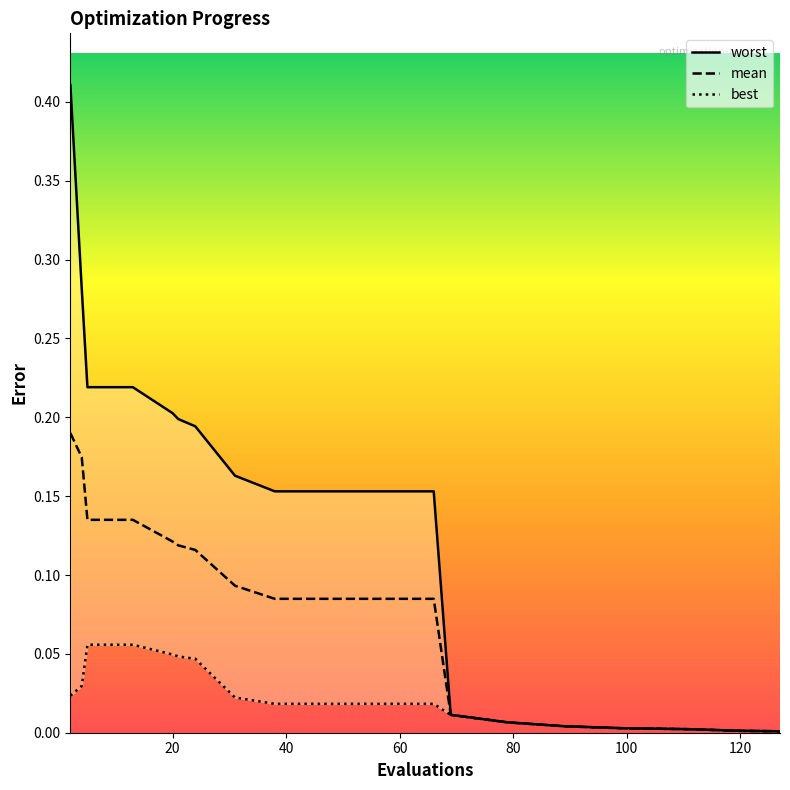

At which category is the sum across all series the highest?

2